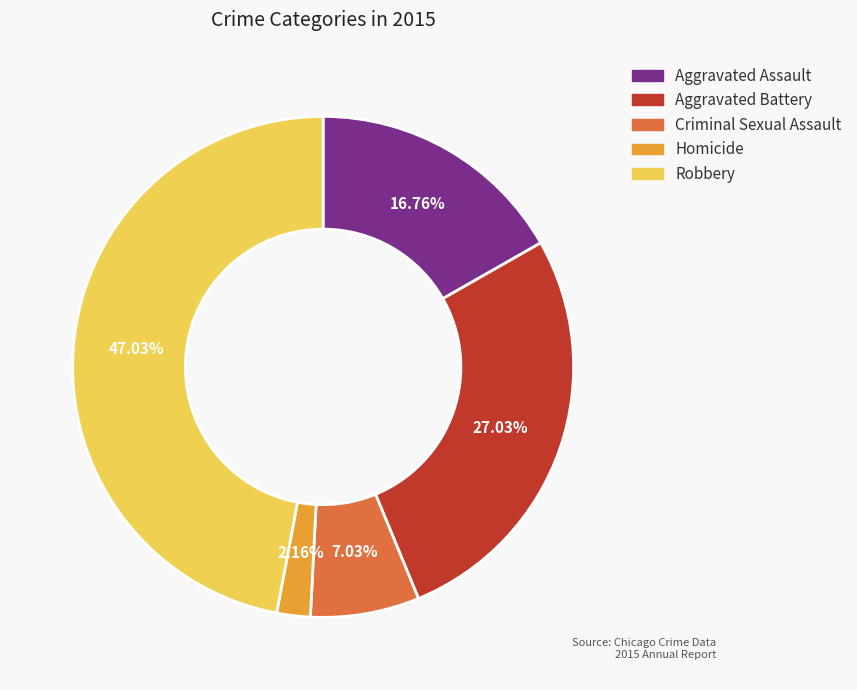

To the nearest percent, what is the average slice percentage?

20%